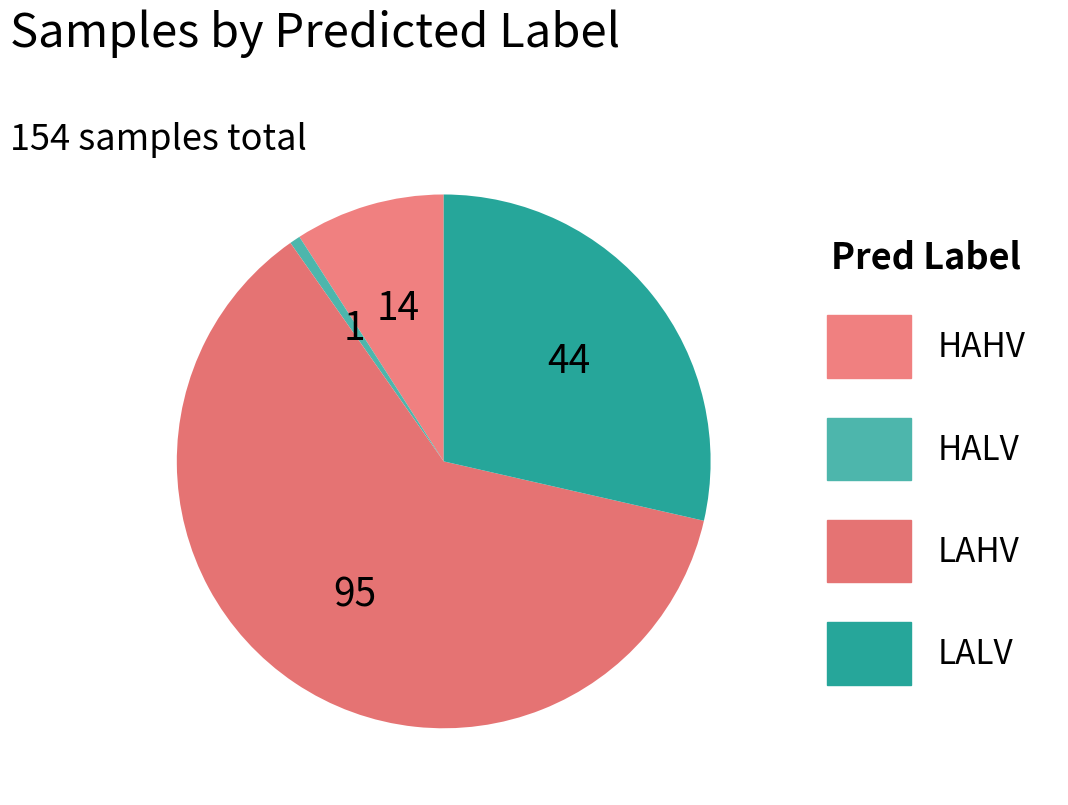

What percentage is NOT represented by LALV?

71.4%